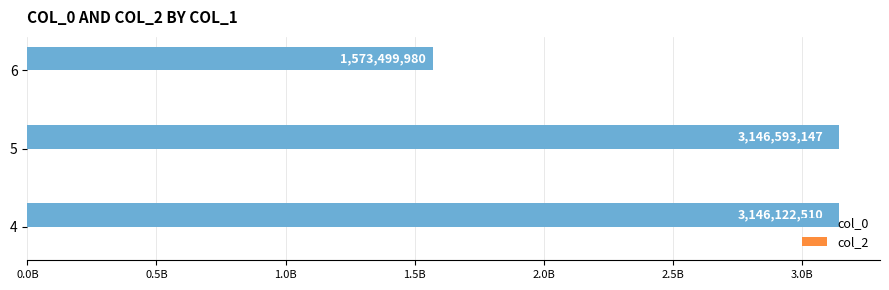

Are the bars horizontal?

Yes